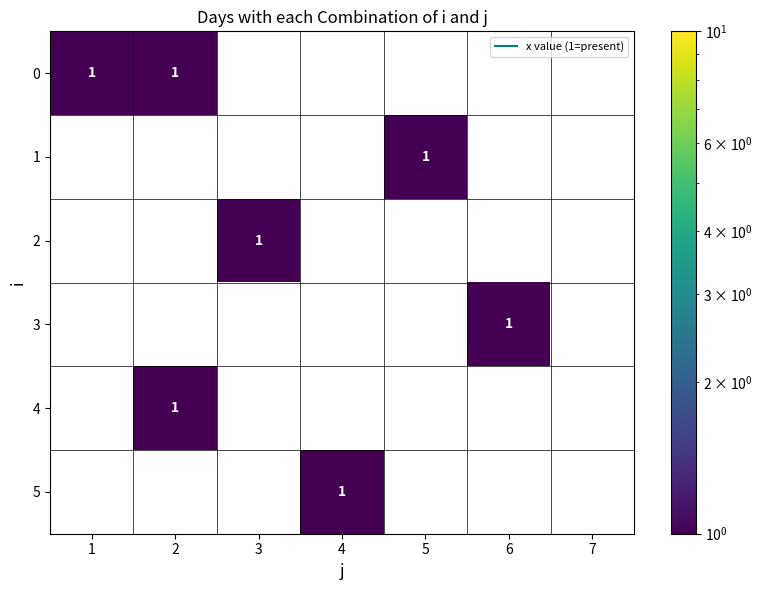

The value of 0 at 3 is 0. True or false?

True